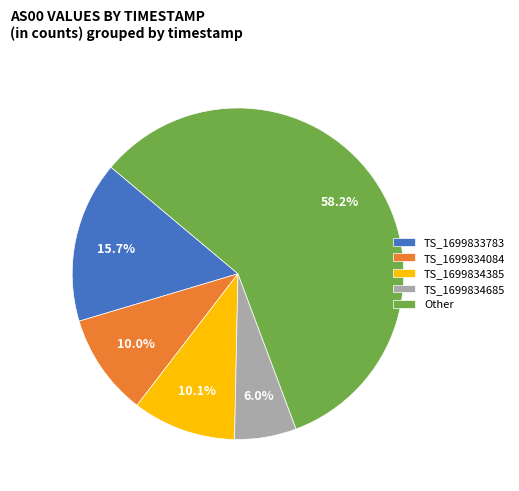

Approximately how many times larger is the value at TS_1699834084 compared to TS_1699833783?

0.6